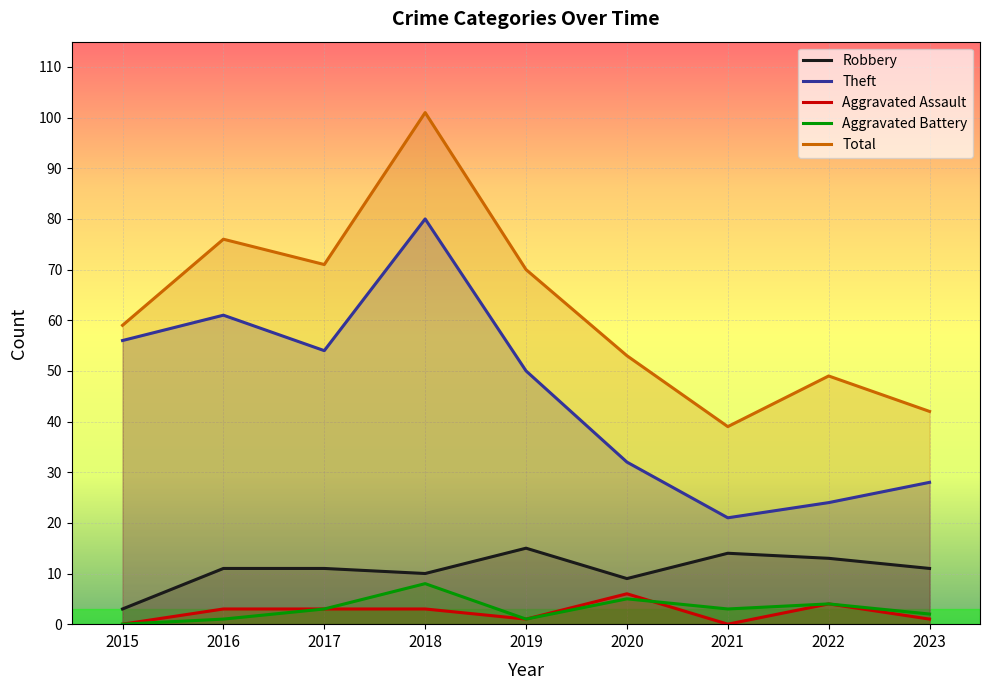

Count the number of data series in this chart.

5